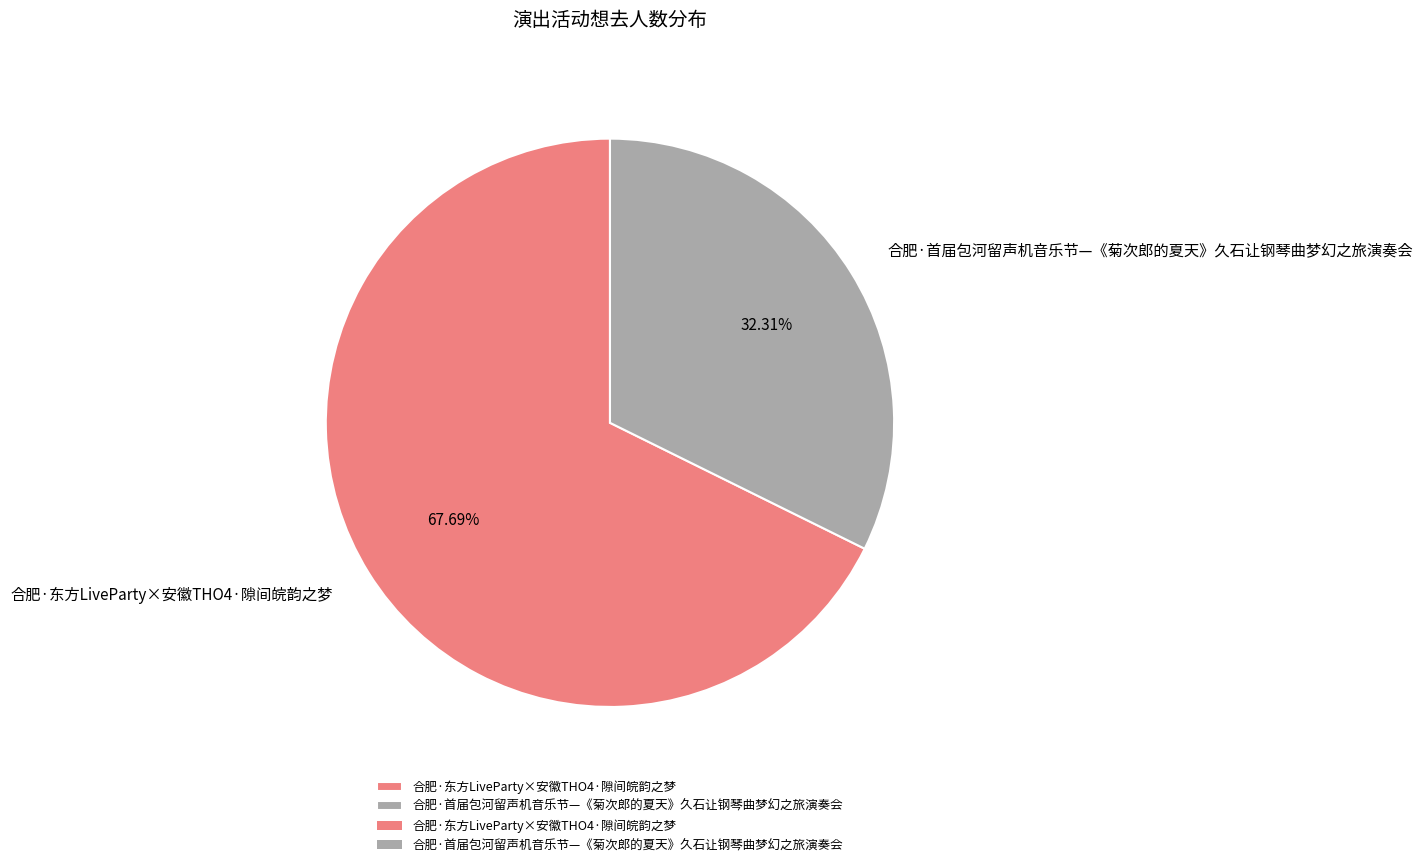

Count the number of slices in the pie.

2